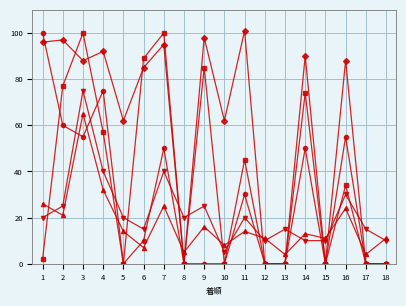

At which category is the sum across all series the highest?

3